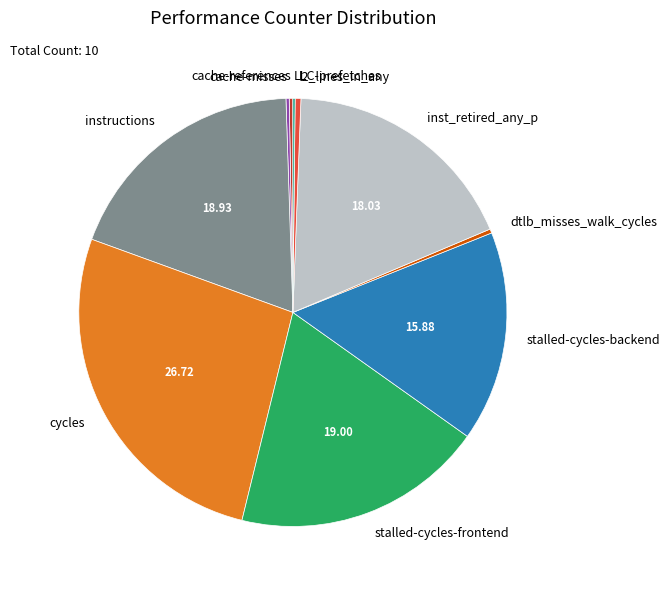

Approximately how many times larger is the value at stalled-cycles-backend compared to instructions?

0.8